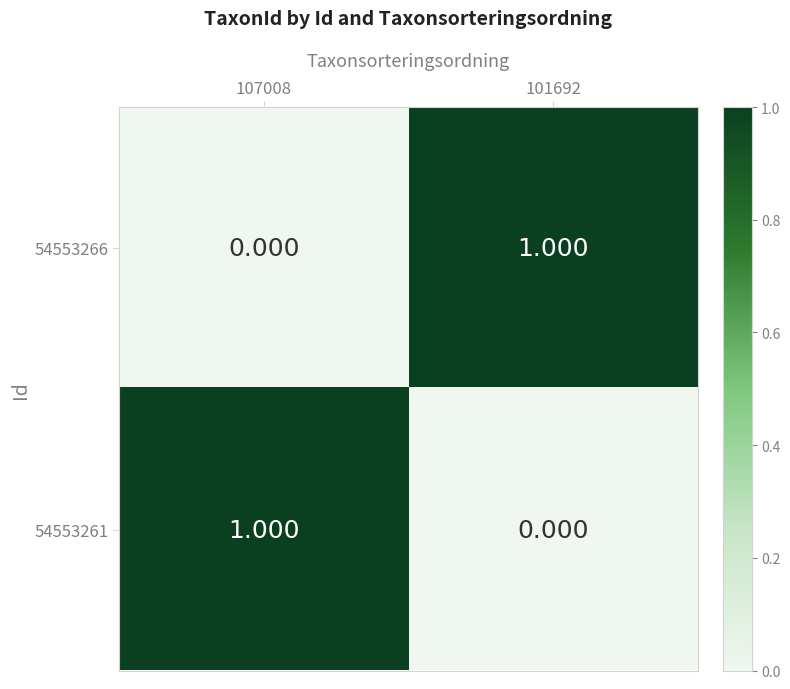

What is the spread (max minus min) of values at 107008?

1